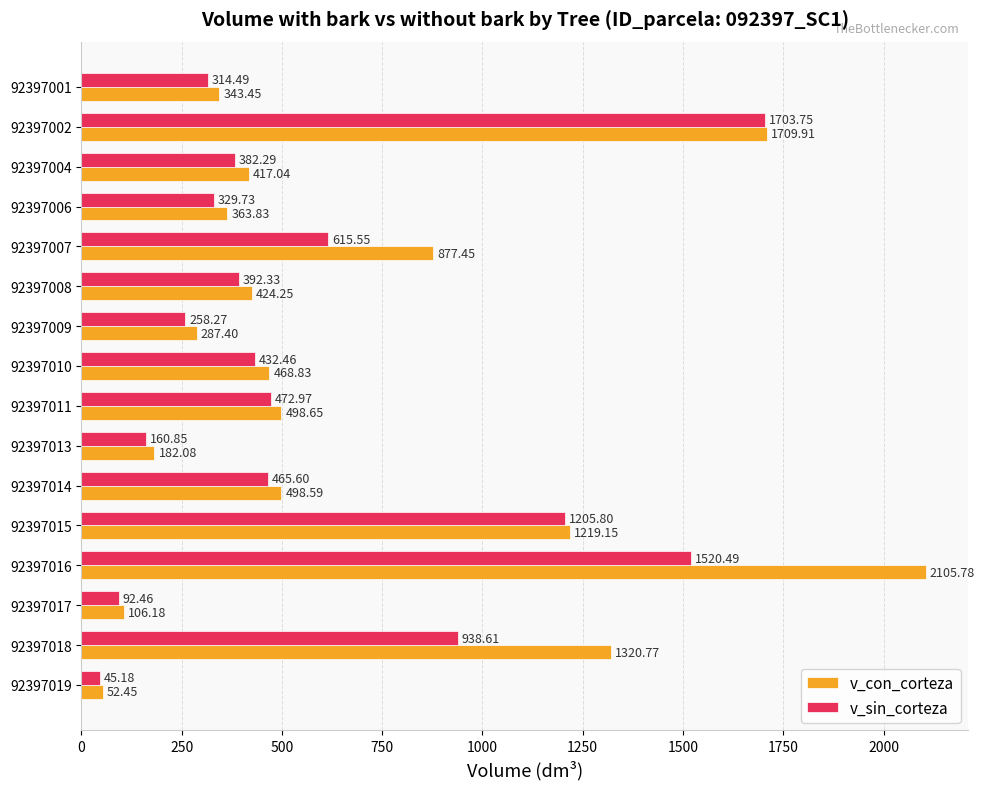

What is the lowest value of the v_con_corteza series?

52.5